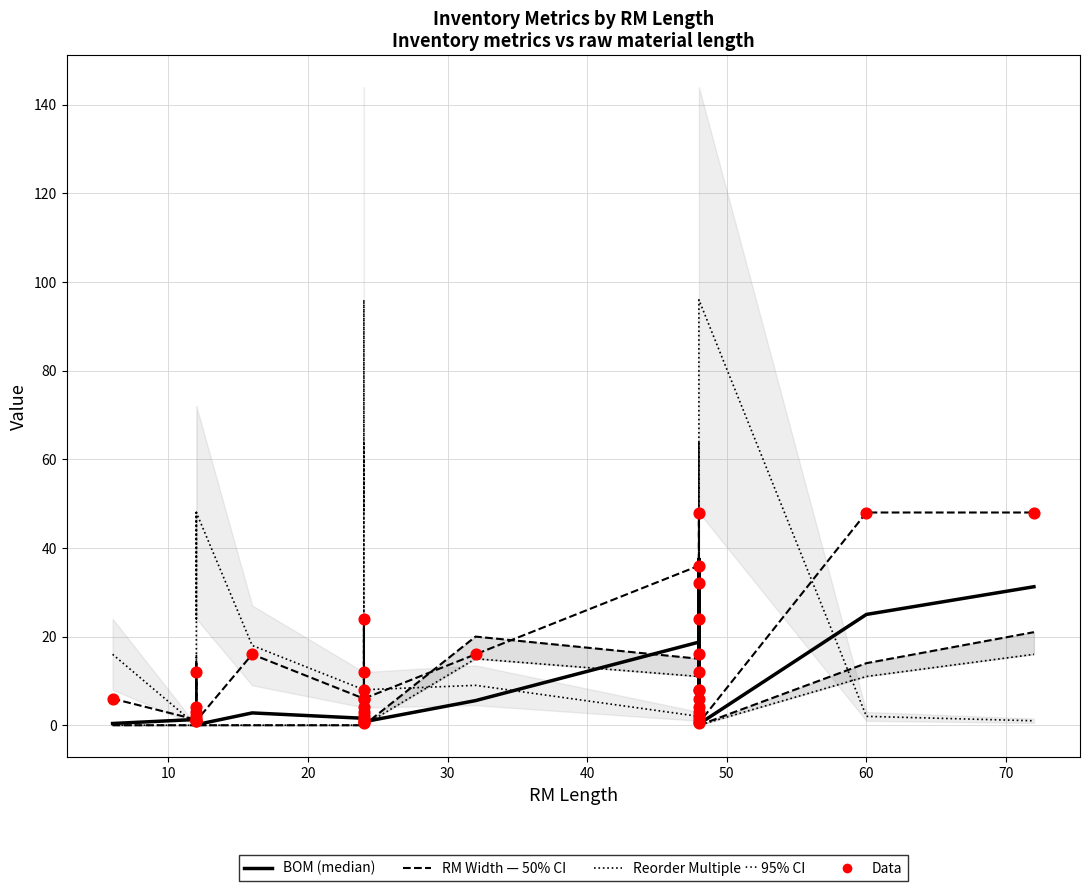

Which series contains the lowest Y value?

Reorder Multiple